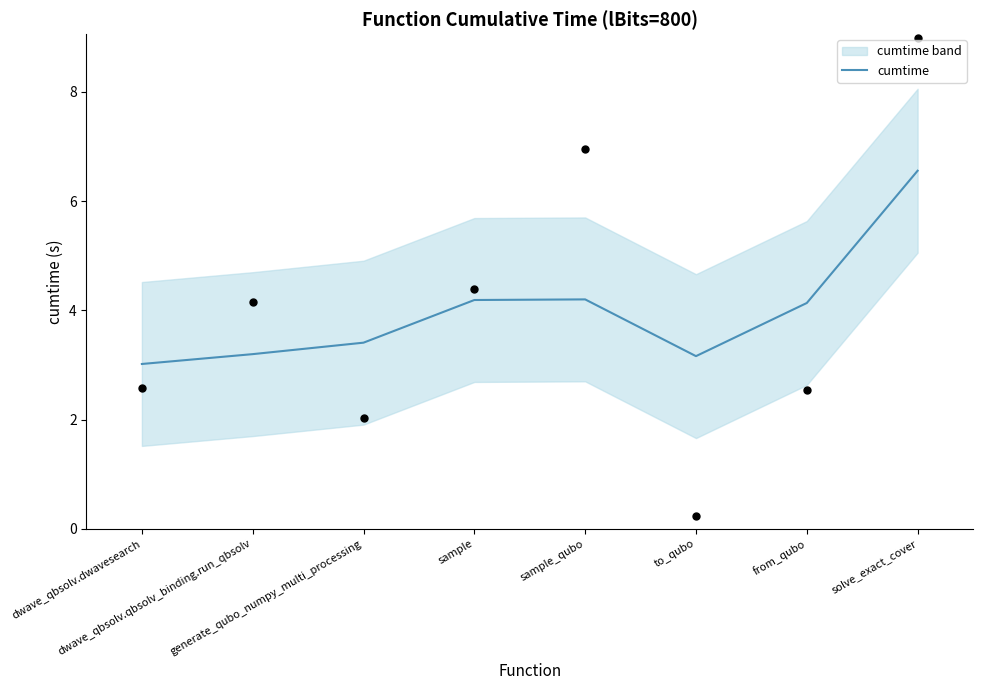

Between to_qubo and dwave_qbsolv.dwavesearch, which is larger?

to_qubo